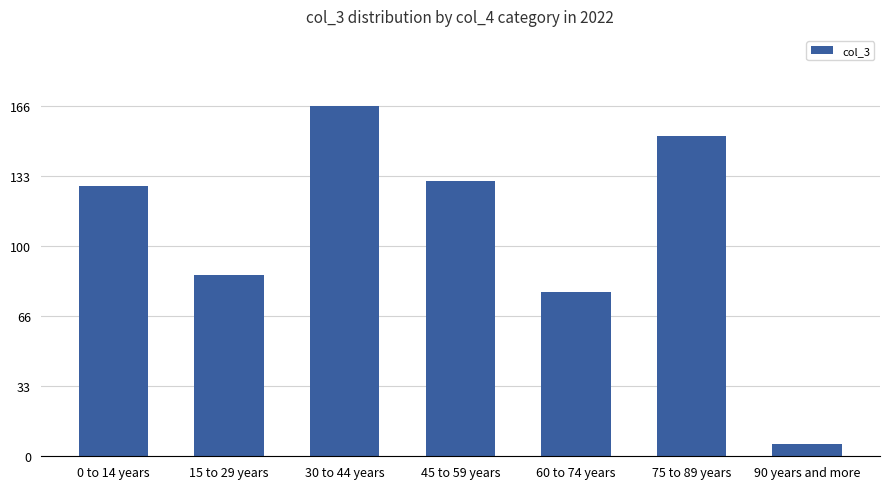

Does the chart contain any negative values?

No